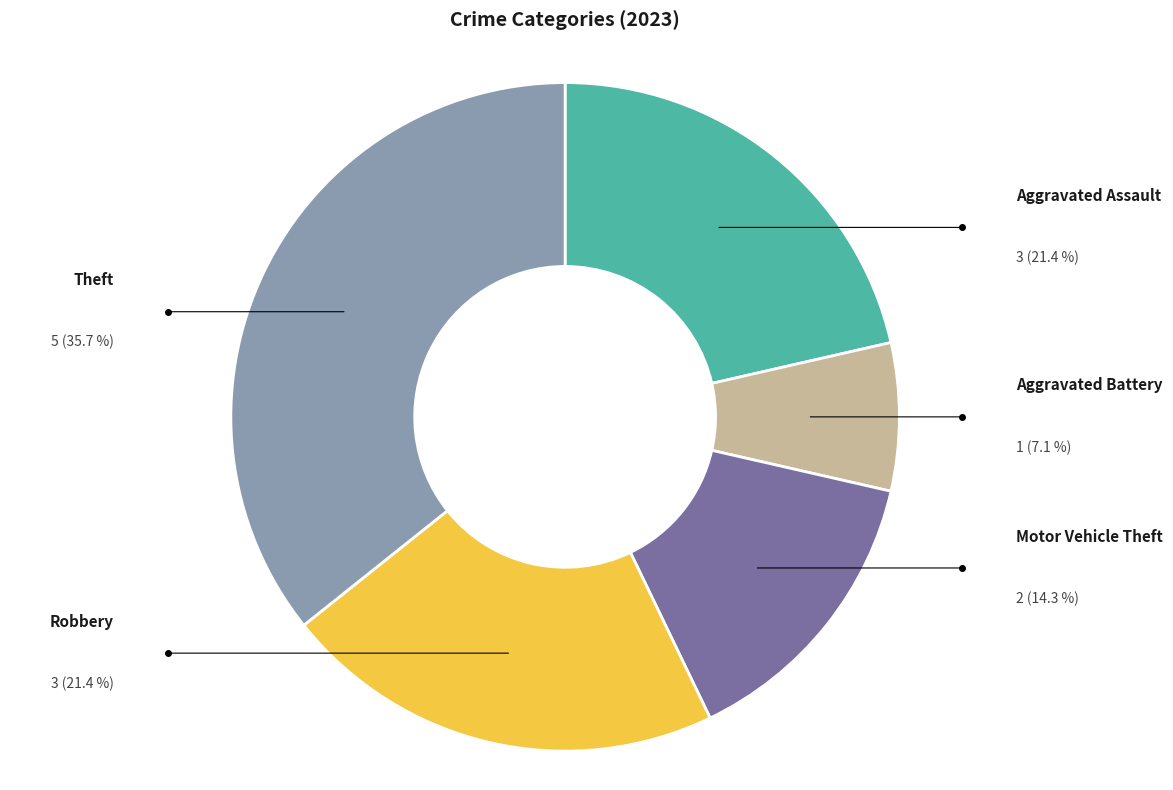

Which category has the biggest portion of the pie?

Theft